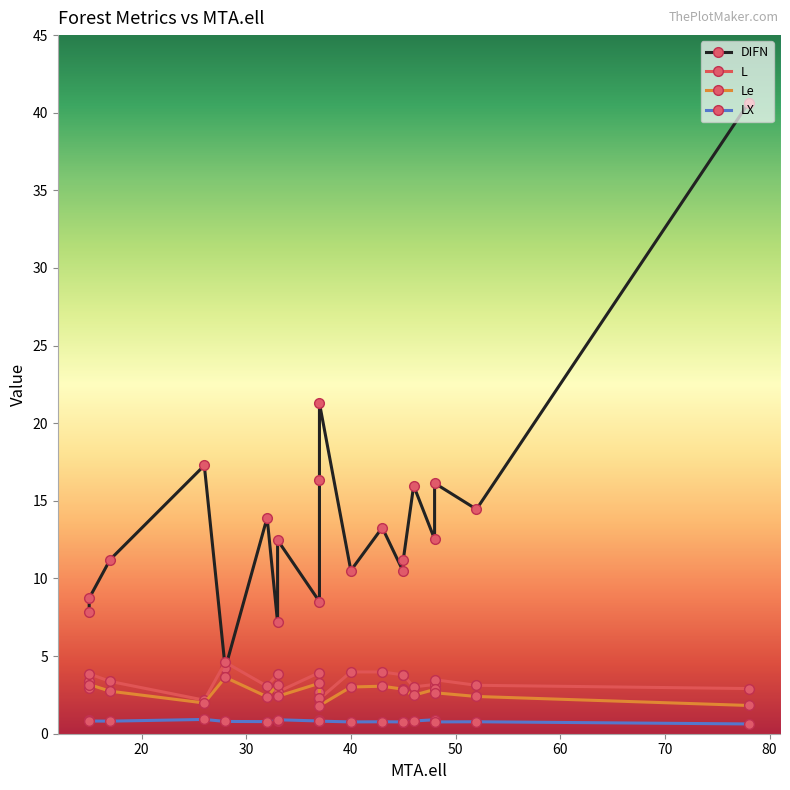

What is the minimum value shown in the chart?

0.6